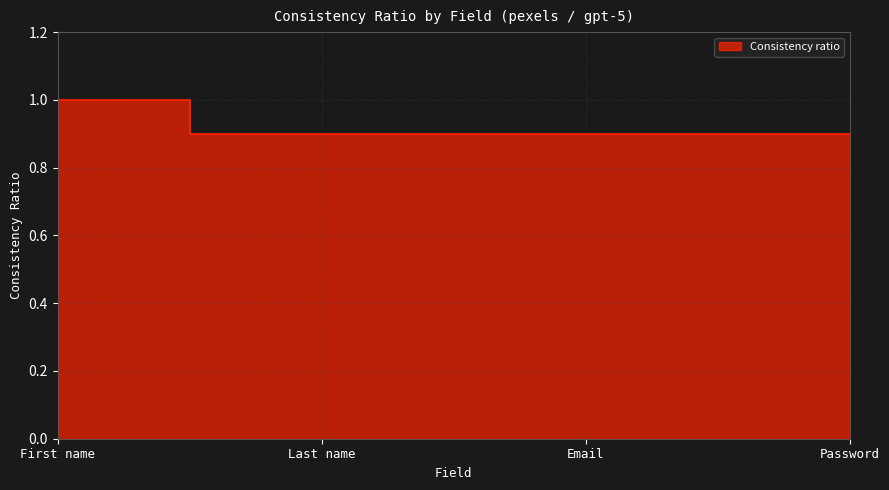

Rank the categories by value from lowest to highest.

Last name, Email, Password, First name